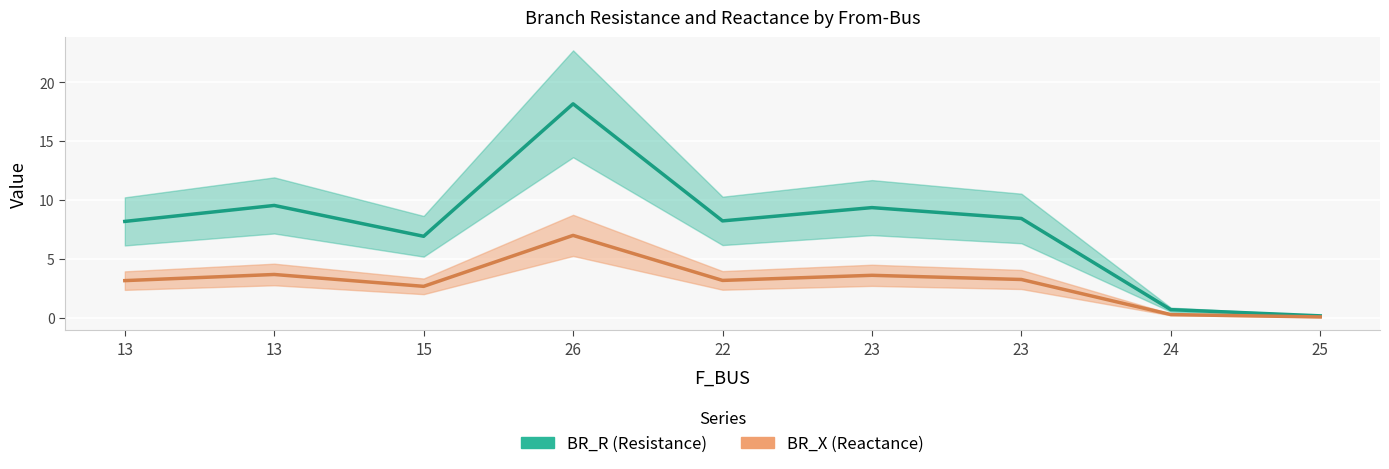

What is the average value of the BR_R series?

7.7